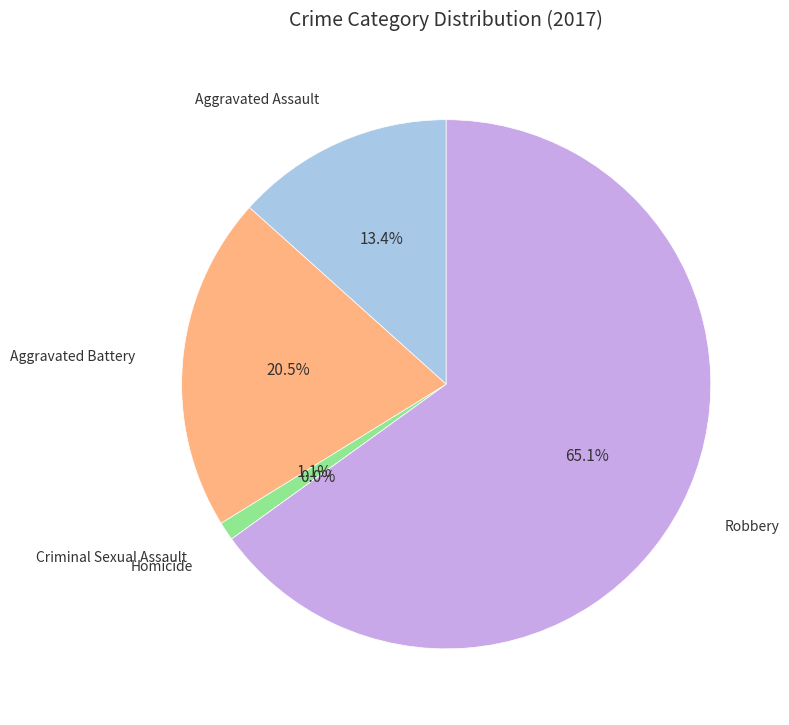

True or false: Homicide accounts for 1% of the total.

False